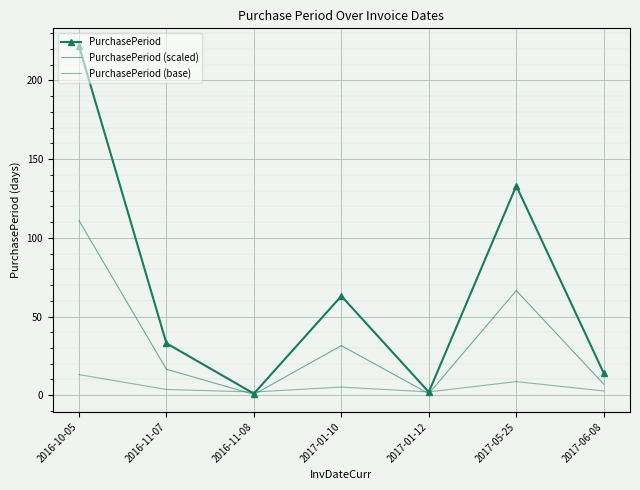

What is the total value across all series at 2017-01-12?

5.1